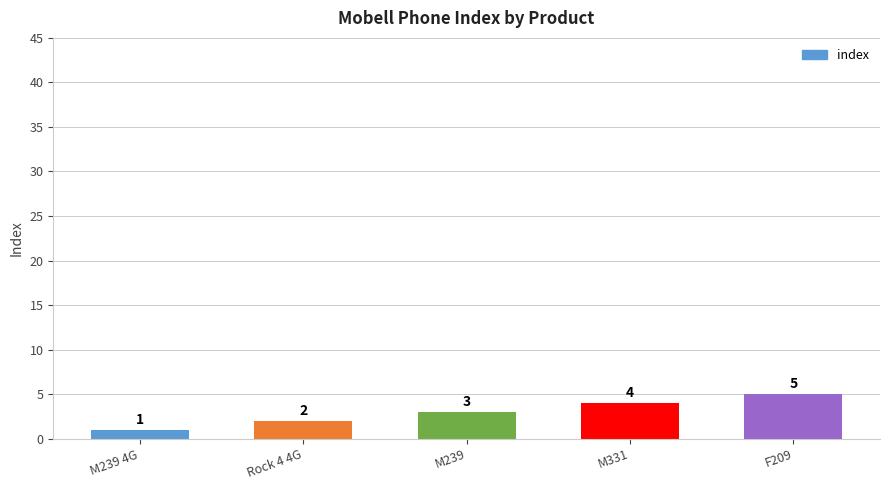

At which label is the value closest to 3?

M239